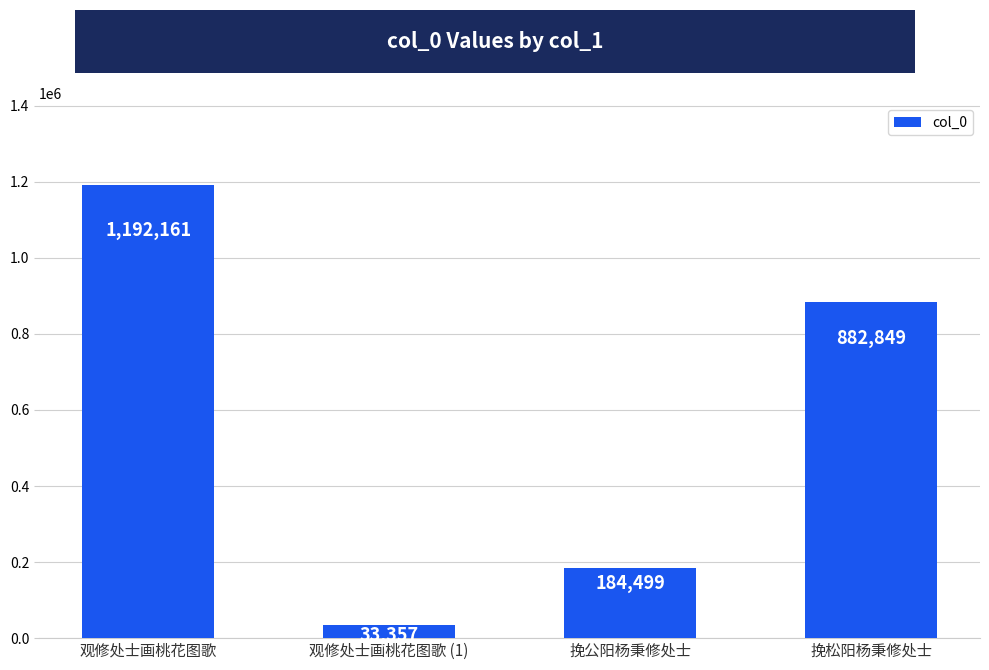

What is the sum of all values?

2292866